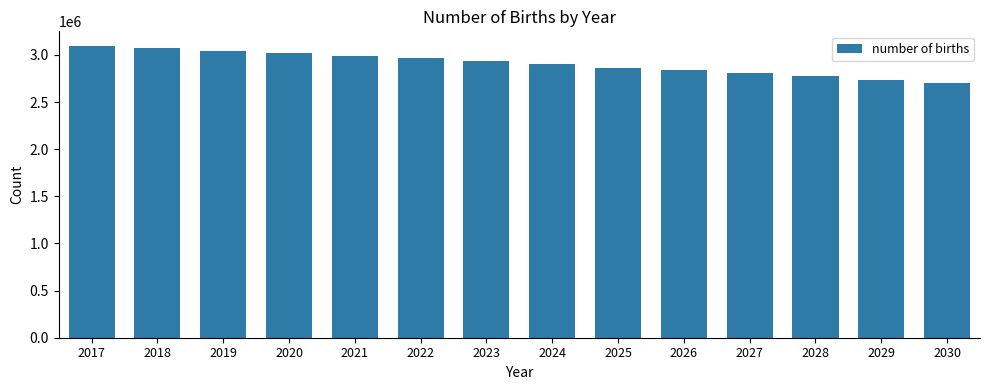

Reading left to right, extract all data points from this chart.

2017=3095470	2018=3071259	2019=3045241	2020=3017266	2021=2990677	2022=2962144	2023=2931643	2024=2899255	2025=2865008	2026=2836142	2027=2805541	2028=2773236	2029=2739273	2030=2703670